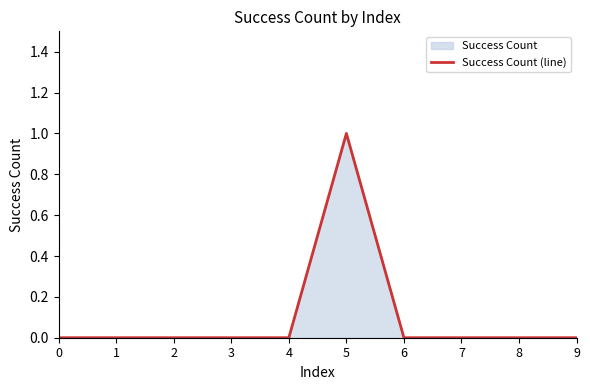

How many lines are shown in the chart?

1